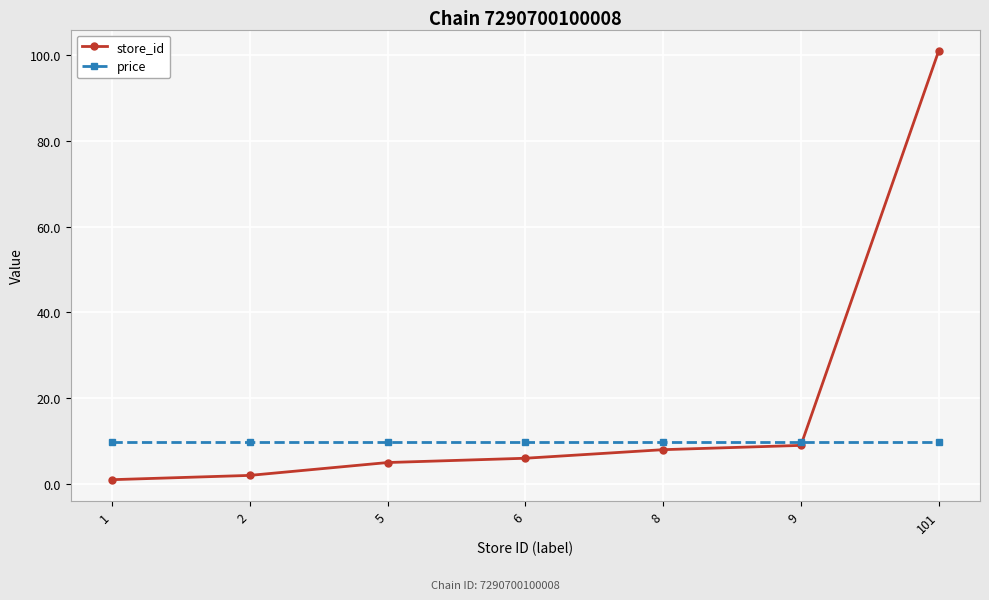

True or false: store_id has more than 2 points higher than both neighbors.

False